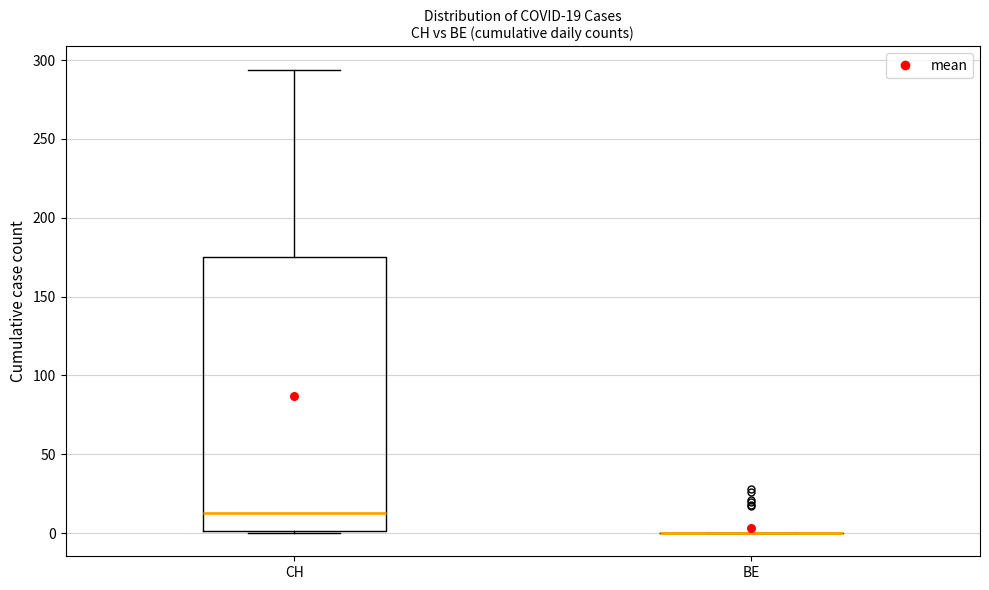

Which box is the tallest, from its lower edge to its upper edge?

CH